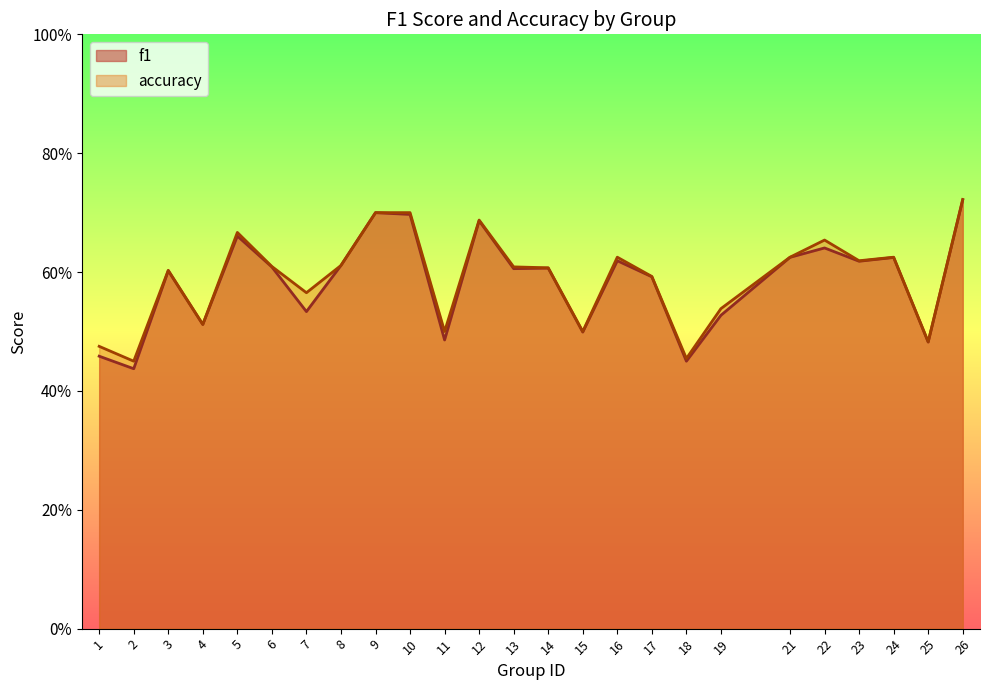

Which series has the widest spread of values?

f1